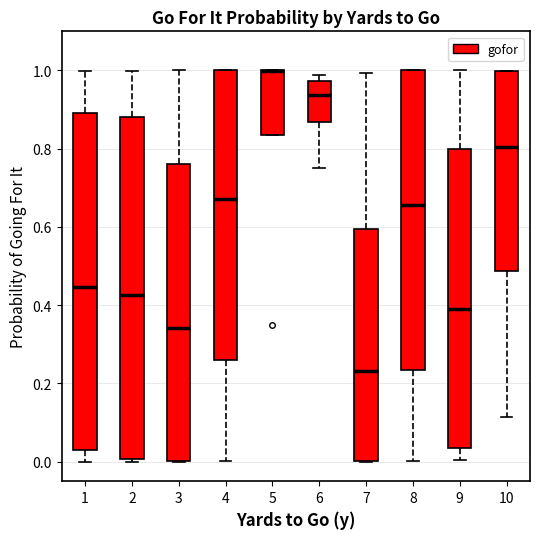

Reading left to right, transcribe this box plot: for each box, give where its median line is, the range the box spans, and where its two whiskers end, as read against the y-axis. The values are not printed on the chart, so give them approximately, as read against the axis.

1: median 0.44, box 0.02 to 0.90, whiskers 0.00 to 1.00
2: median 0.42, box 0.00 to 0.88, whiskers 0.00 (just below the box's lower edge) to 1.00
3: median 0.34, box 0.00 to 0.76, whiskers 0.00 to 1.00
4: median 0.68, box 0.26 to 1.00, whiskers 0.00 to 1.00
5: median 1.00 (drawn on the box's upper edge), box 0.84 to 1.00, whiskers 0.84 to 1.00
6: median 0.94, box 0.86 to 0.98, whiskers 0.76 to 0.98 (just above the box's upper edge)
7: median 0.24, box 0.00 to 0.60, whiskers 0.00 to 1.00
8: median 0.66, box 0.24 to 1.00, whiskers 0.00 to 1.00
9: median 0.38, box 0.04 to 0.80, whiskers 0.00 to 1.00
10: median 0.80, box 0.48 to 1.00, whiskers 0.12 to 1.00